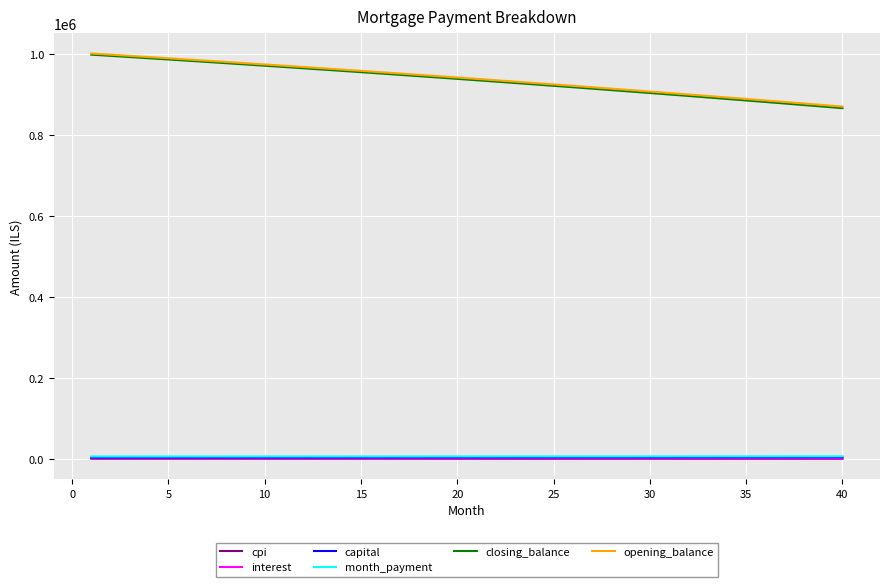

What is the maximum value for closing_balance?

998583.2